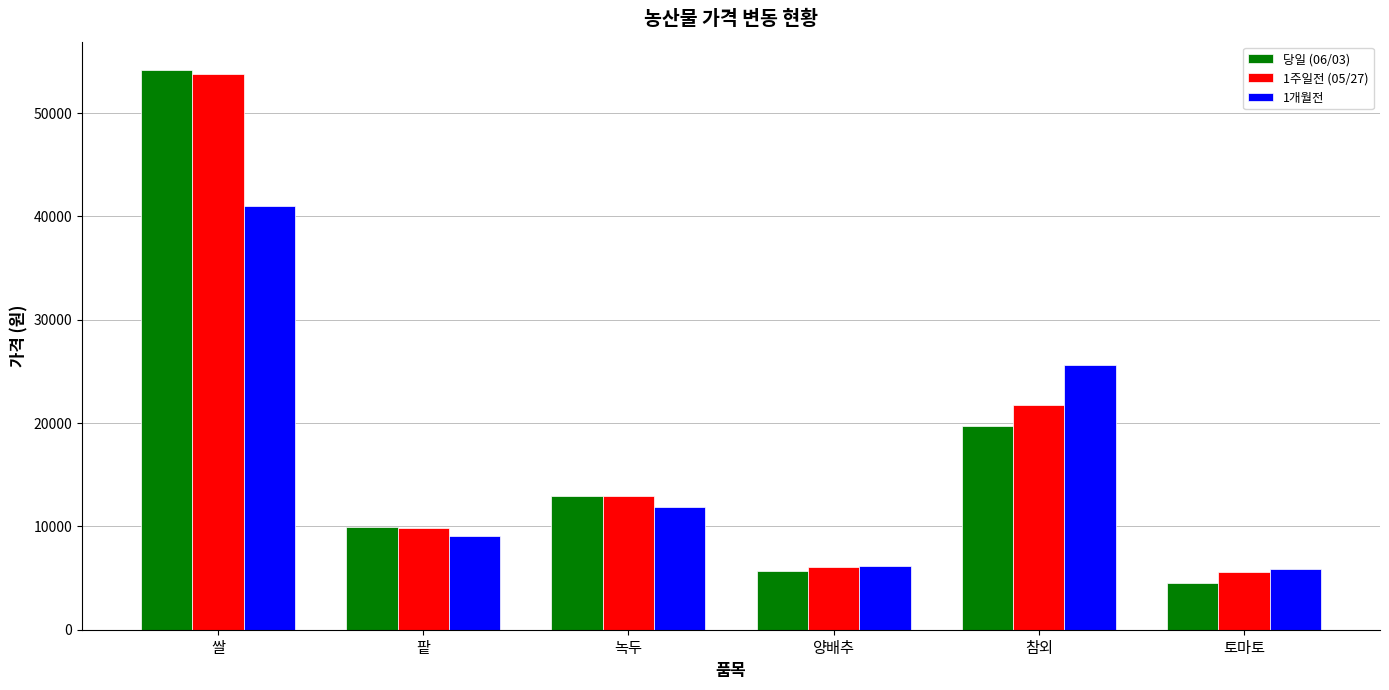

Is the value of 1주일전 (05/27) at 참외 greater than the value of 1개월전 at 쌀?

No